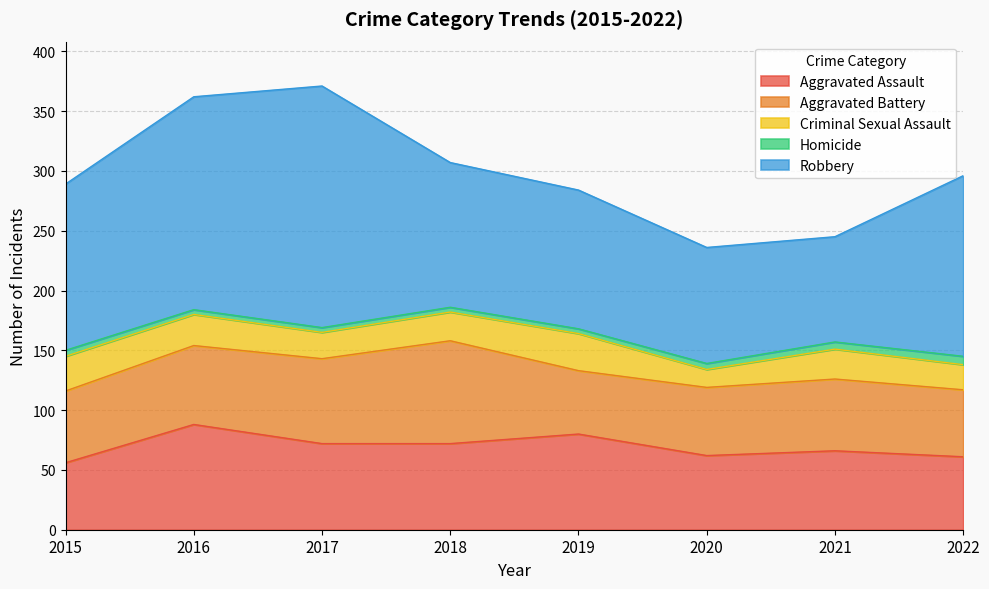

How many interior local valleys does the Aggravated Assault series have?

1